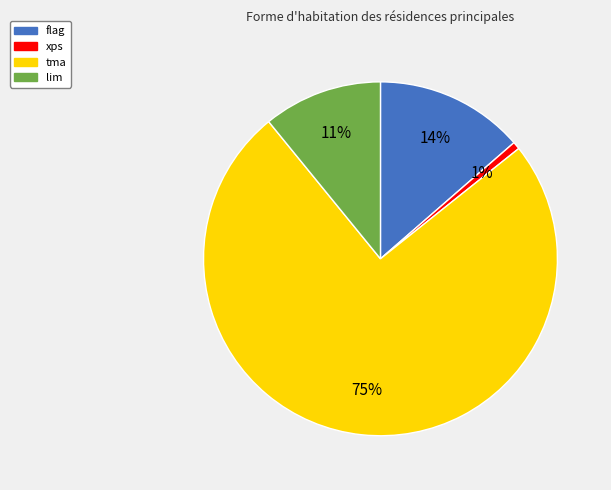

Is there a majority slice in this chart?

Yes